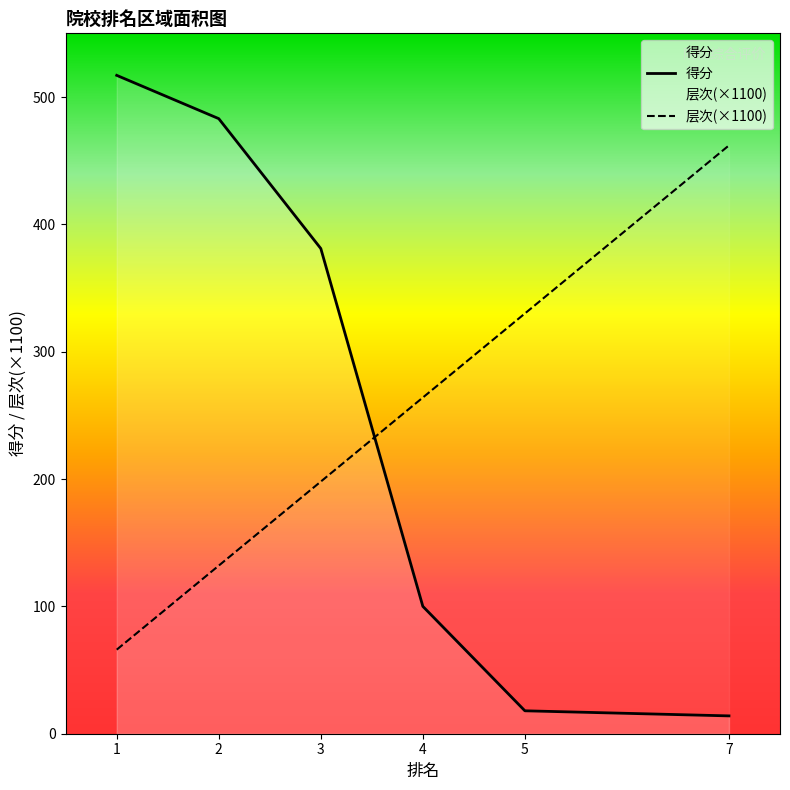

What is the minimum value shown in the chart?

14